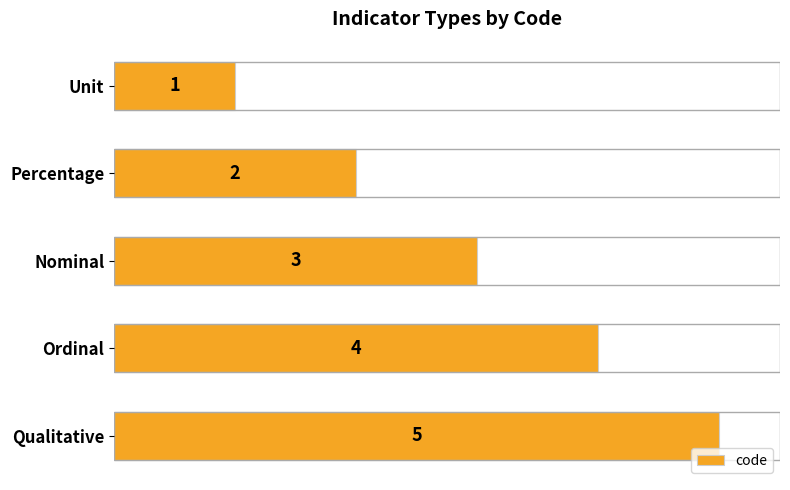

What is the difference between the maximum and second lowest values?

3